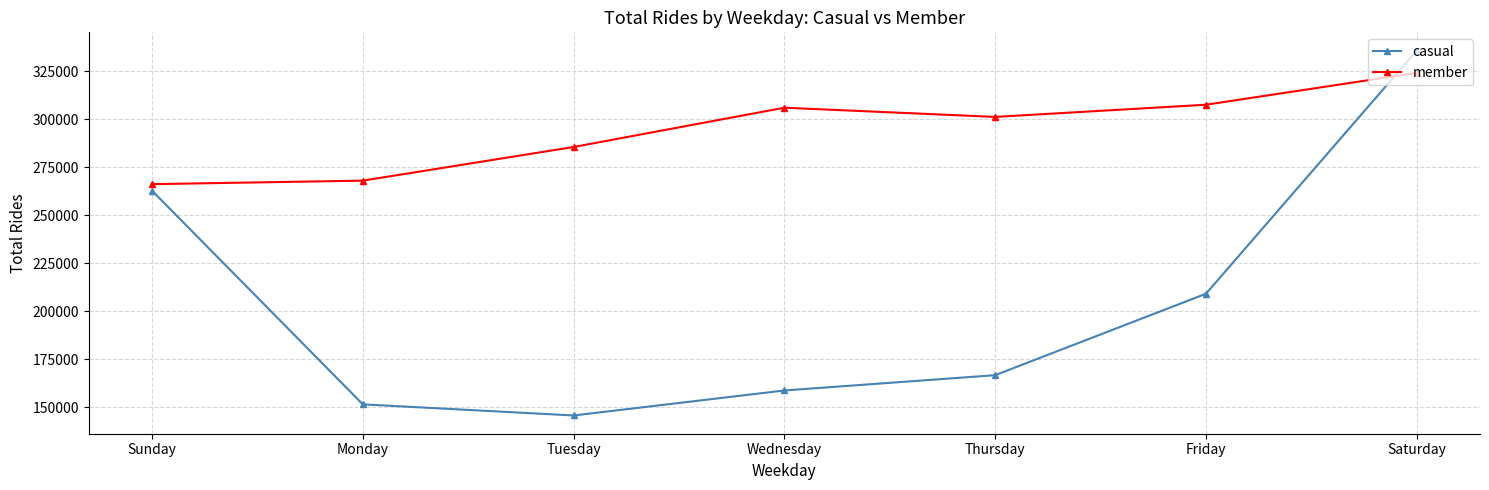

Between Sunday and Monday, which series saw the biggest shift?

casual